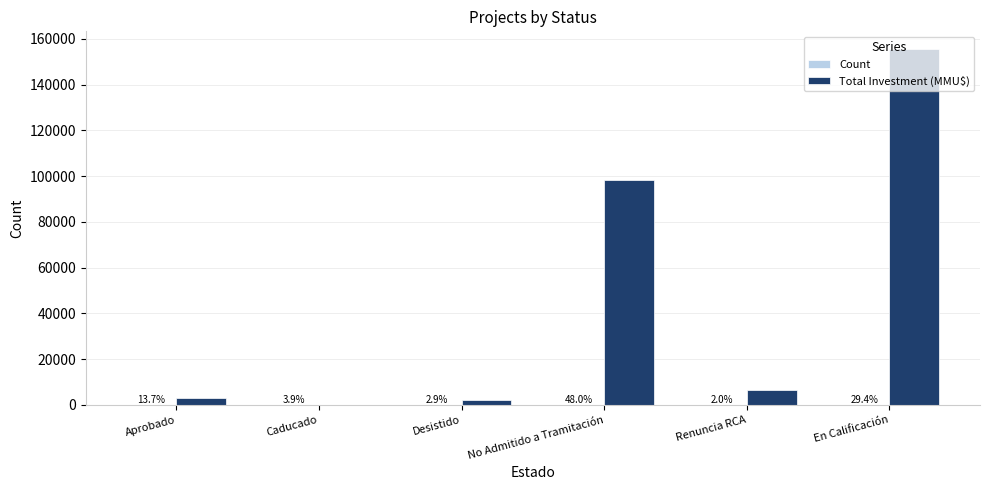

Rank the series at No Admitido a Tramitación from highest to lowest value.

Total Investment (MMU$), Count